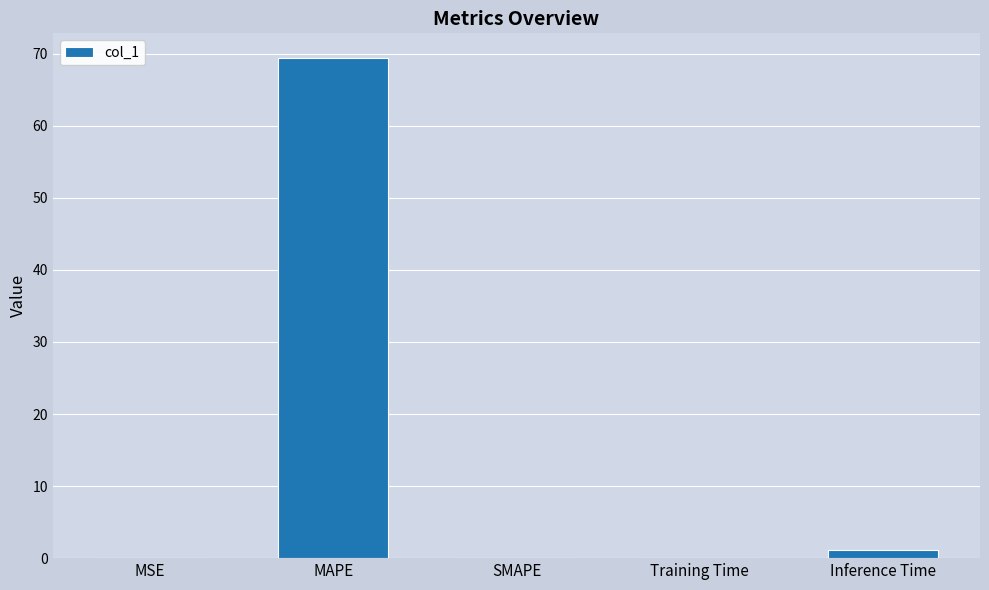

Read the value at MAPE.

69.4